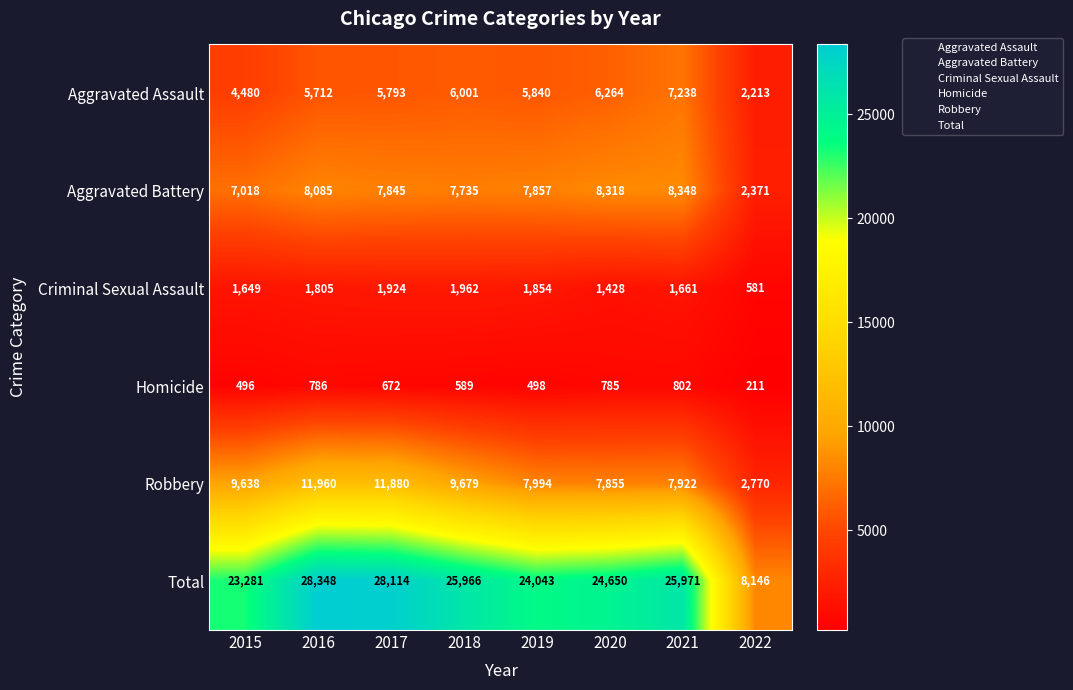

At which category is the sum across all series the highest?

2016